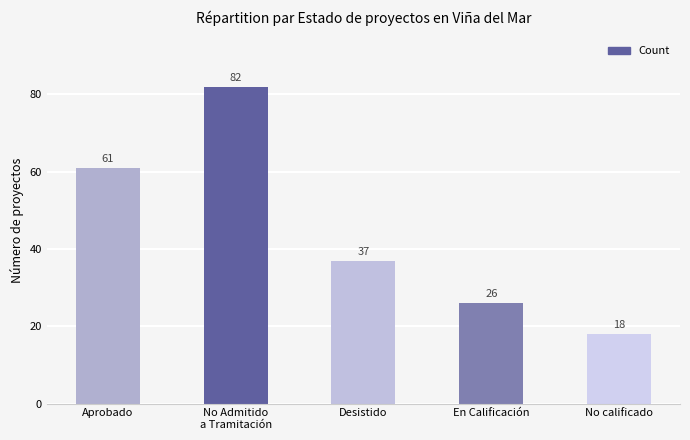

What is the difference between the maximum and minimum values?

64